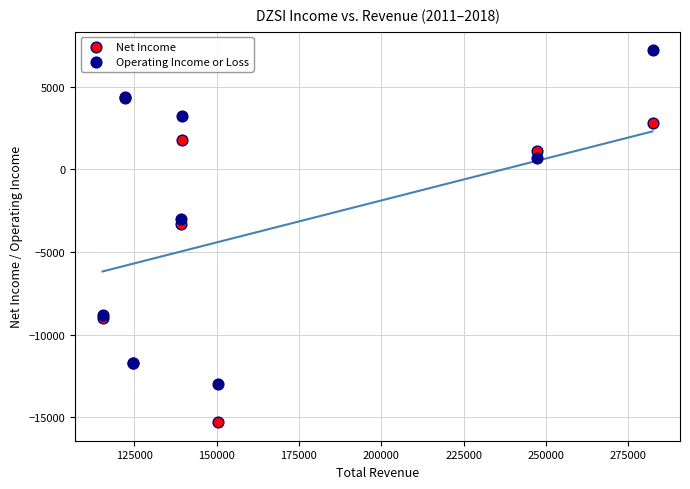

Across all series, what Y value is closest to -4050?

-3300